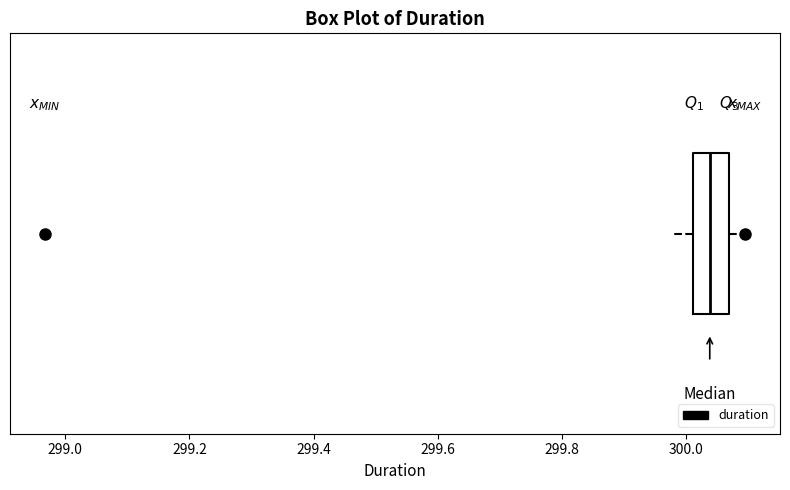

Read this box plot against the x-axis: the position of the median line, the range covered by the box, and the ends of both whiskers. The values are not printed on the chart, so give them approximately, as read against the axis.

median 300.04, box 300.02 to 300.06, whiskers 299.98 to 300.10